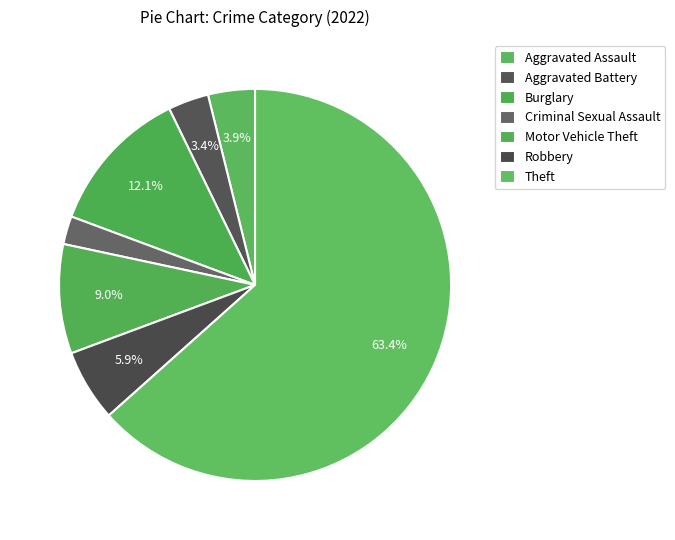

Count the number of slices in the pie.

7